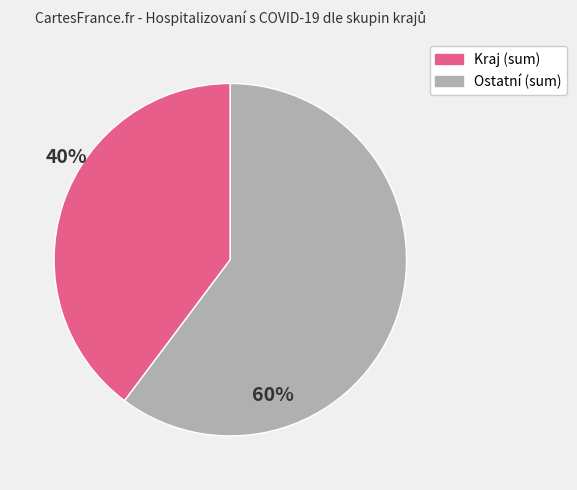

Is there any slice that represents more than half of the pie?

Yes